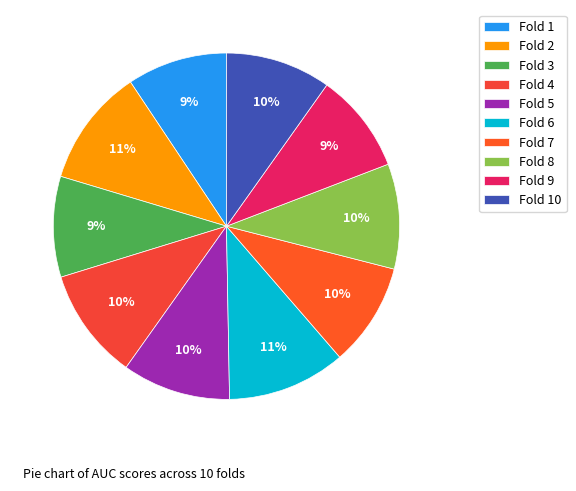

How many slices are in this pie chart?

10